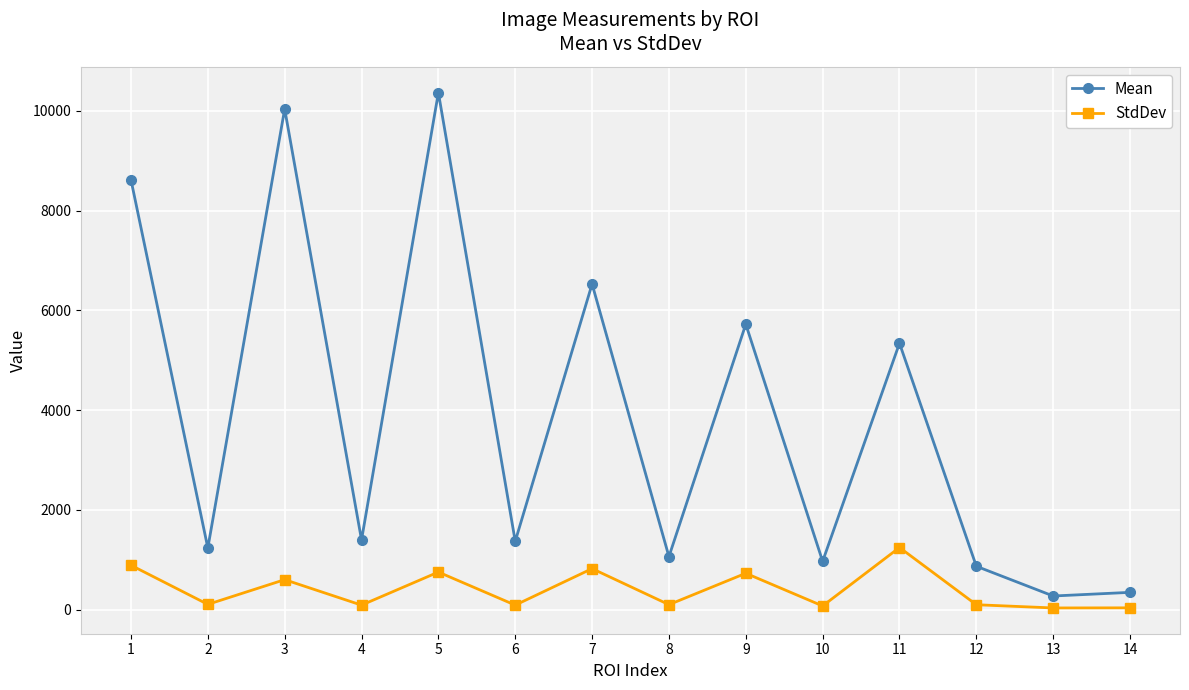

What is the sum of all Mean values?

54138.0